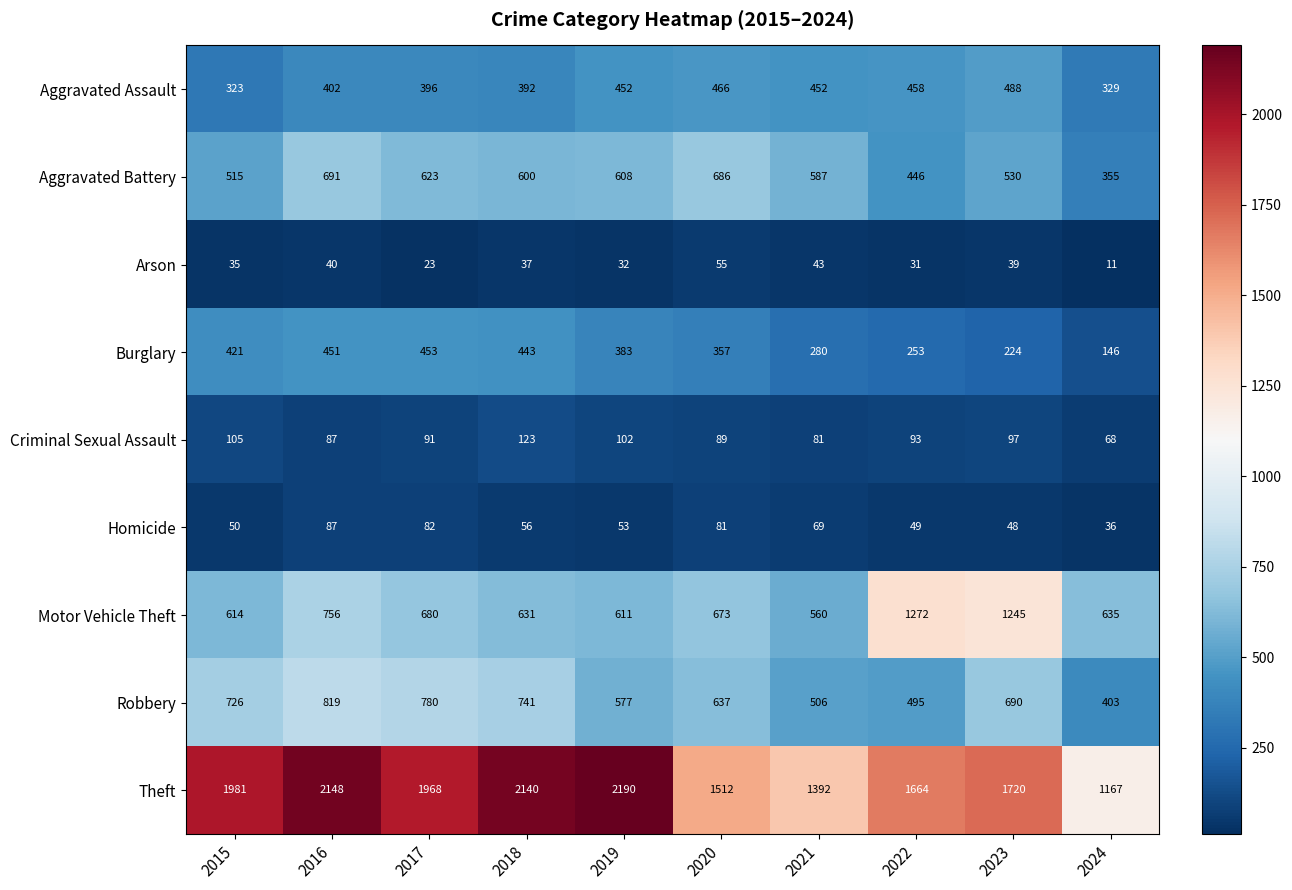

Which series has the widest spread of values?

Theft